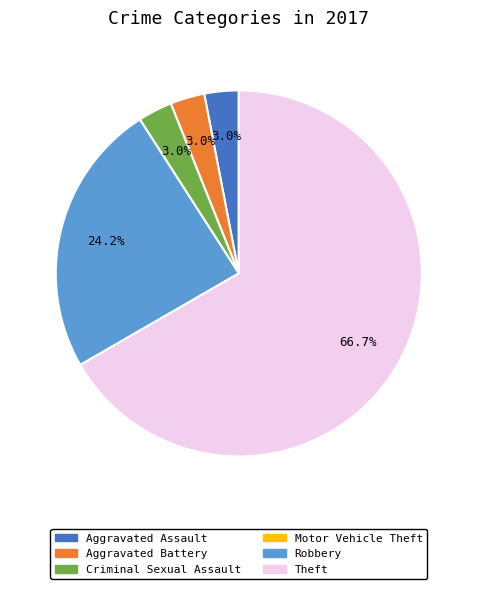

Does any single category account for the majority?

Yes